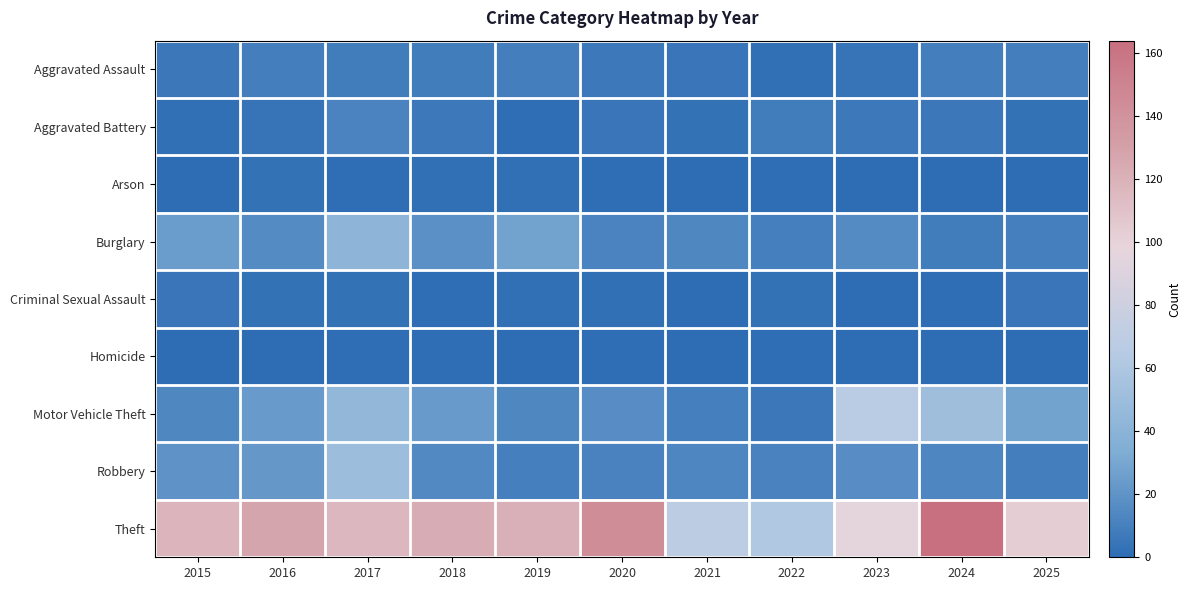

Reading left to right, what are all the values shown in this chart?

Aggravated Assault: 2015=6	2016=9	2017=8	2018=8	2019=9	2020=7	2021=5	2022=2	2023=4	2024=9	2025=9
Aggravated Battery: 2015=2	2016=4	2017=12	2018=7	2019=1	2020=5	2021=3	2022=8	2023=7	2024=6	2025=3
Arson: 2015=0	2016=3	2017=1	2018=2	2019=2	2020=1	2021=0	2022=1	2023=0	2024=0	2025=0
Burglary: 2015=25	2016=16	2017=42	2018=18	2019=28	2020=12	2021=14	2022=10	2023=16	2024=8	2025=10
Criminal Sexual Assault: 2015=5	2016=3	2017=3	2018=1	2019=2	2020=2	2021=0	2022=3	2023=0	2024=1	2025=5
Homicide: 2015=0	2016=0	2017=1	2018=1	2019=0	2020=1	2021=0	2022=1	2023=0	2024=0	2025=0
Motor Vehicle Theft: 2015=14	2016=24	2017=44	2018=24	2019=14	2020=17	2021=10	2022=6	2023=67	2024=51	2025=28
Robbery: 2015=20	2016=23	2017=50	2018=15	2019=10	2020=11	2021=13	2022=11	2023=17	2024=13	2025=9
Theft: 2015=118	2016=128	2017=116	2018=123	2019=121	2020=144	2021=69	2022=62	2023=96	2024=164	2025=103